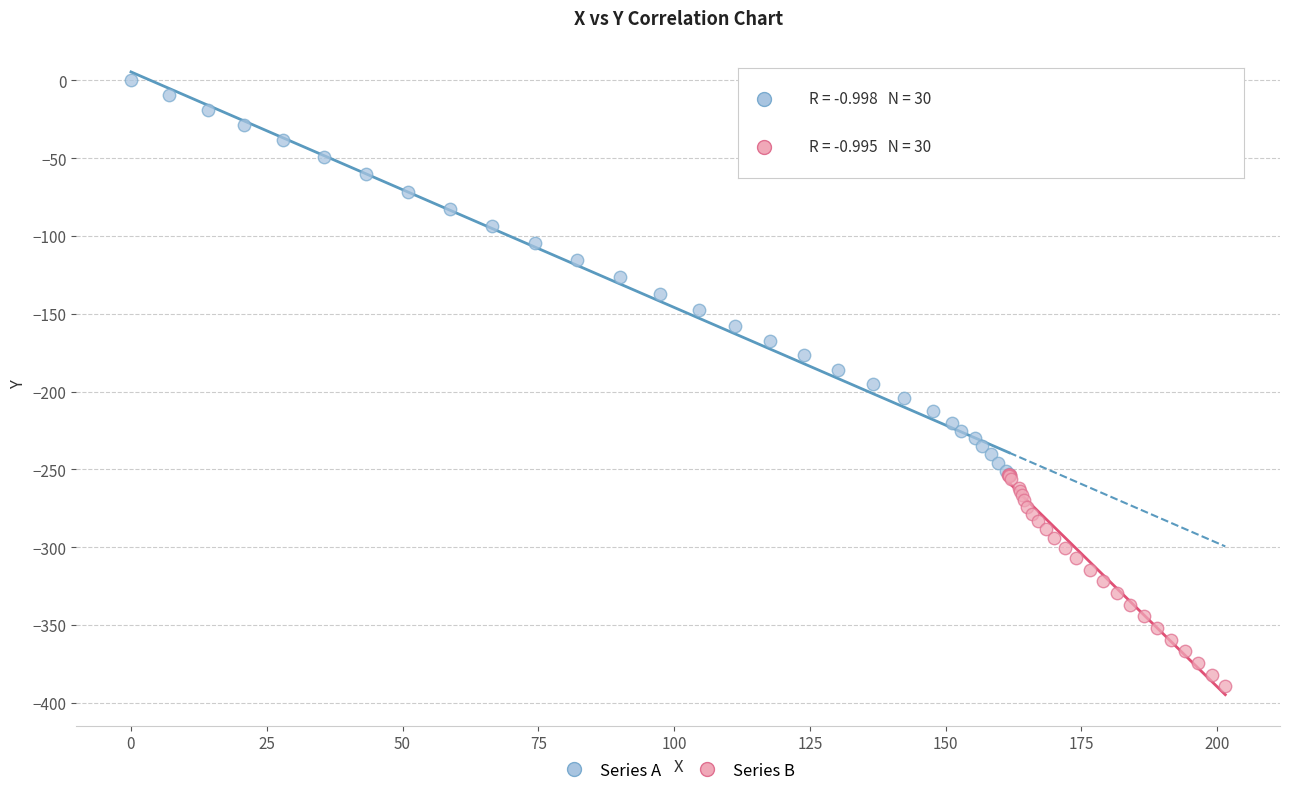

Which series contains the highest Y value?

Series A